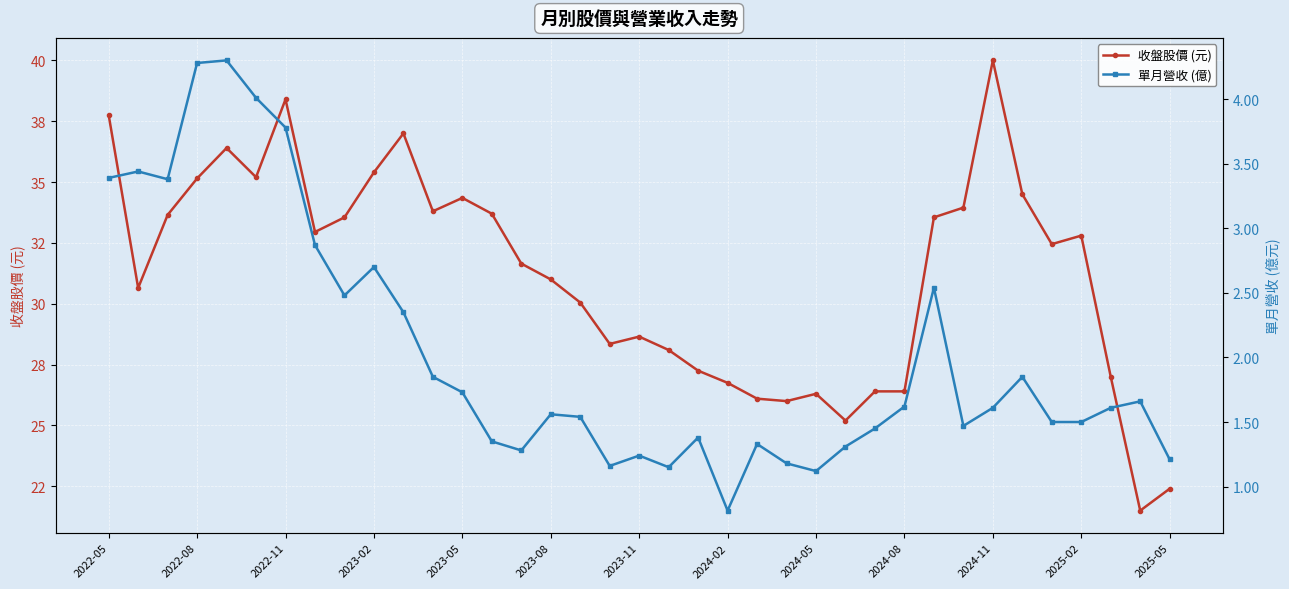

What is the minimum value shown in the chart?

0.8